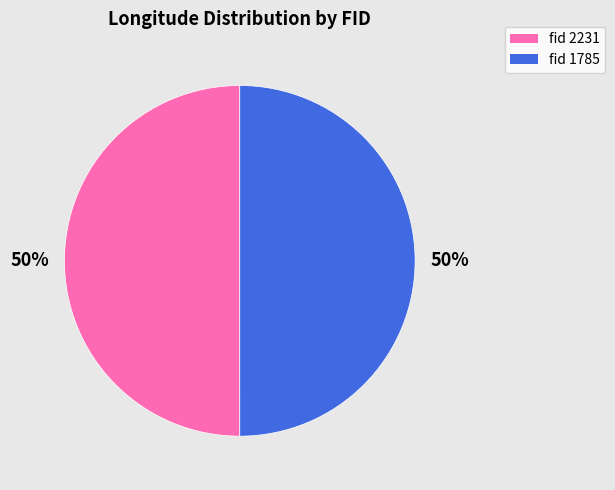

To the nearest percent, what is the average slice percentage?

50%